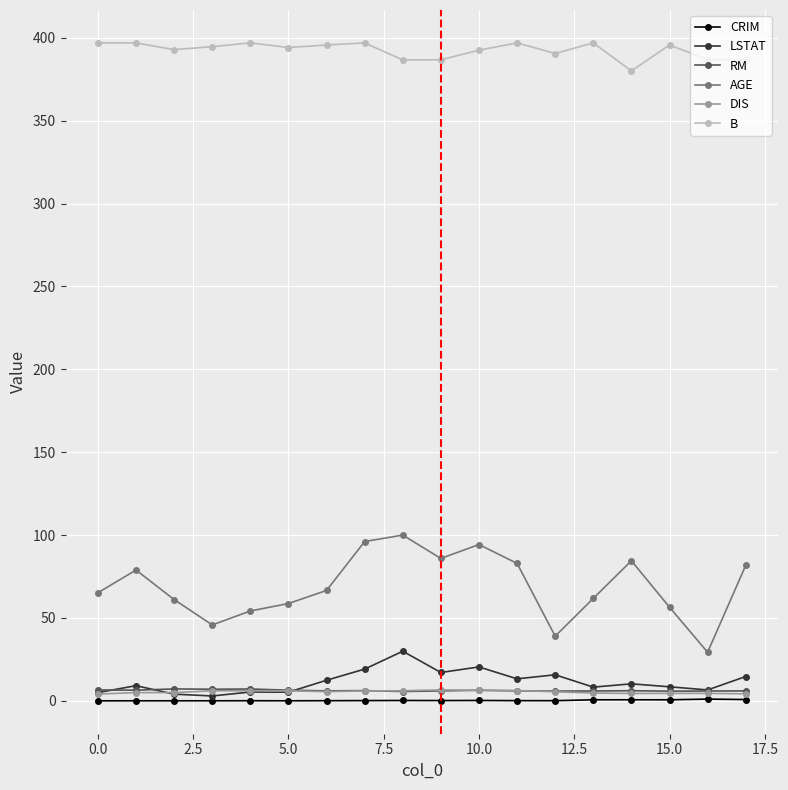

True or false: AGE has more than 1 interior local peaks.

True